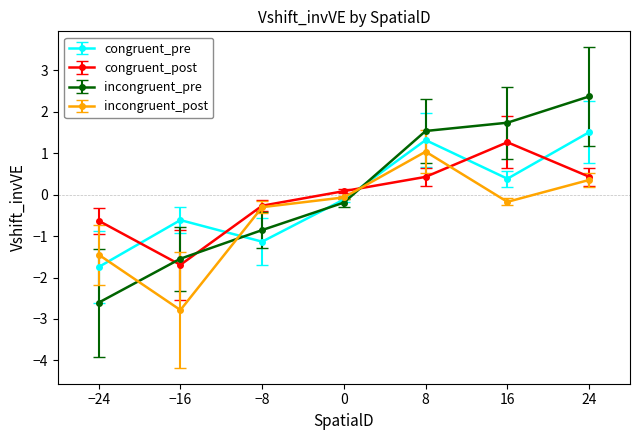

At which category is the sum across all series the highest?

24